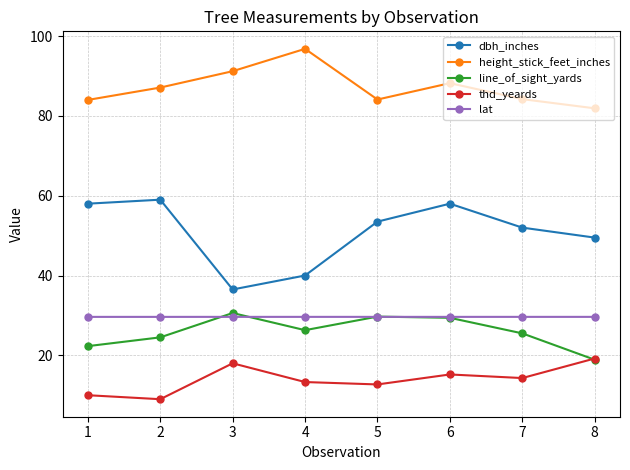

Is this an area chart (filled region under the line)?

No